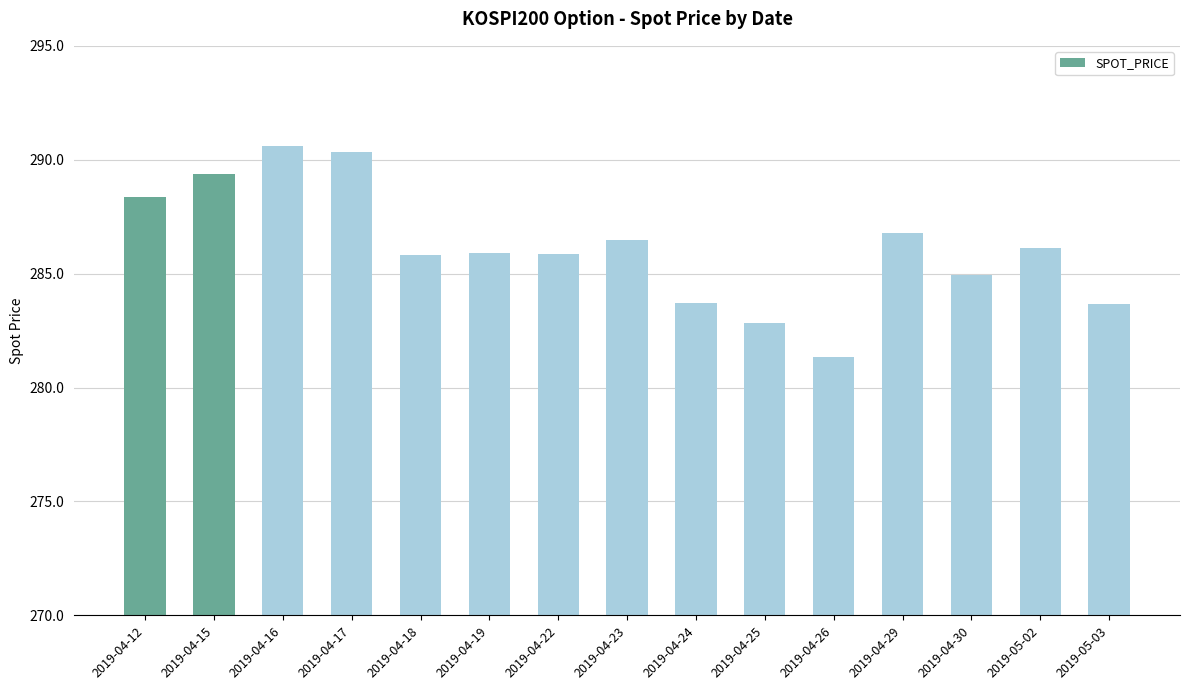

Which label corresponds to the smallest value in the chart?

2019-04-26